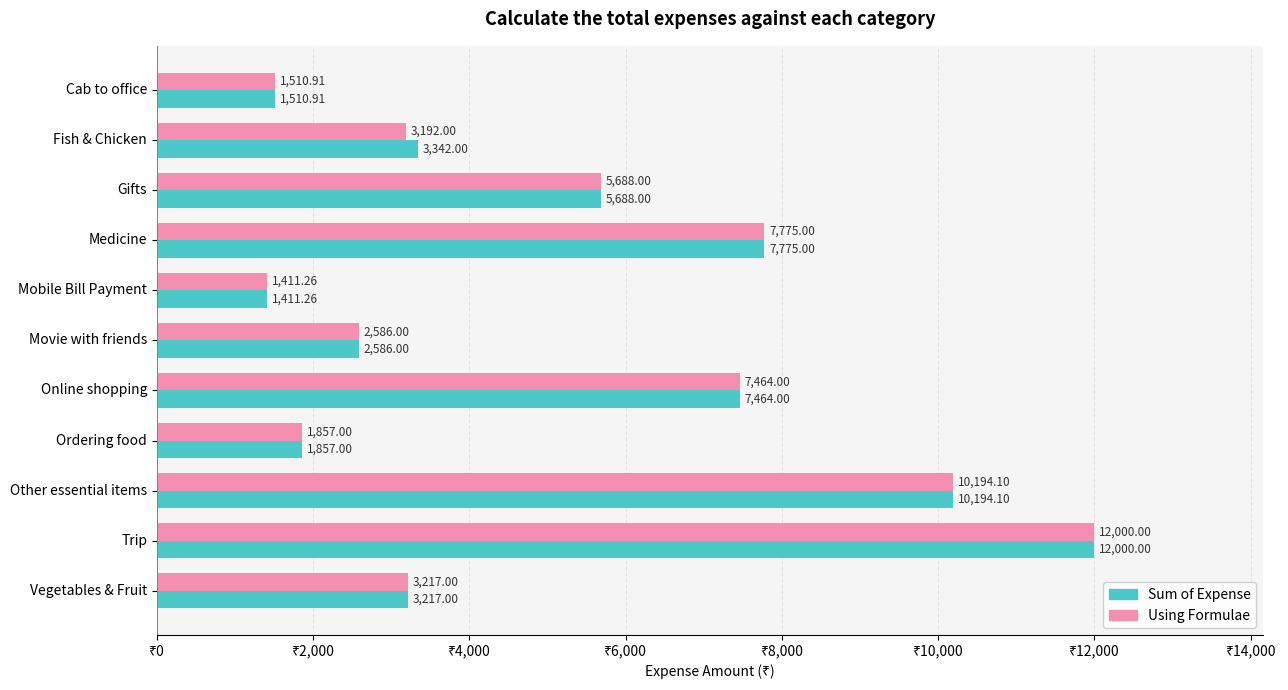

Rank the series by their average value, from lowest to highest.

Using Formulae, Sum of Expense